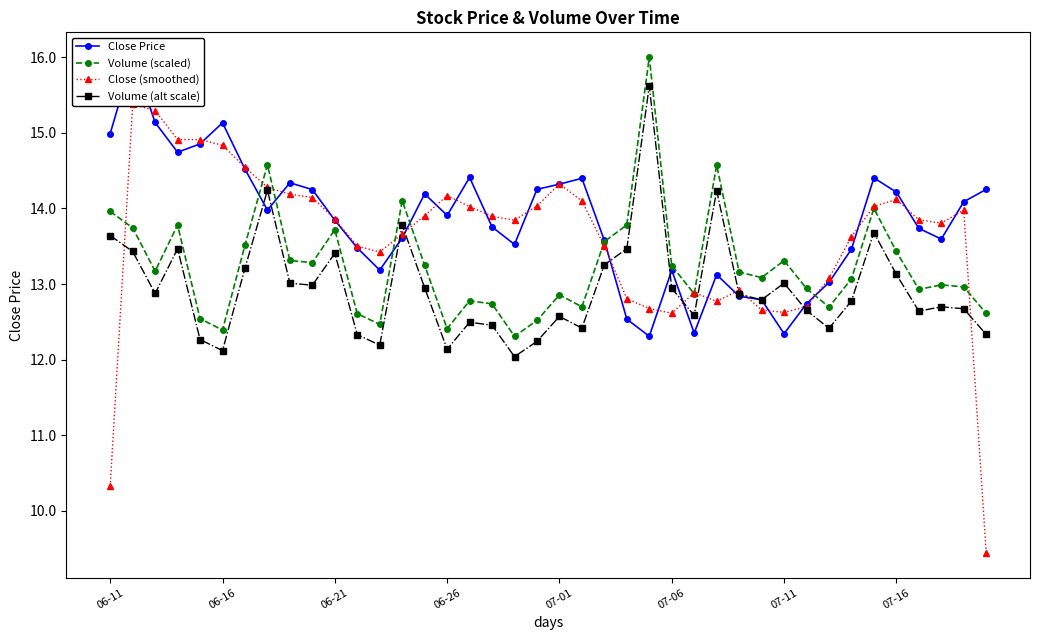

Which series has the widest spread of values?

Close (smoothed)